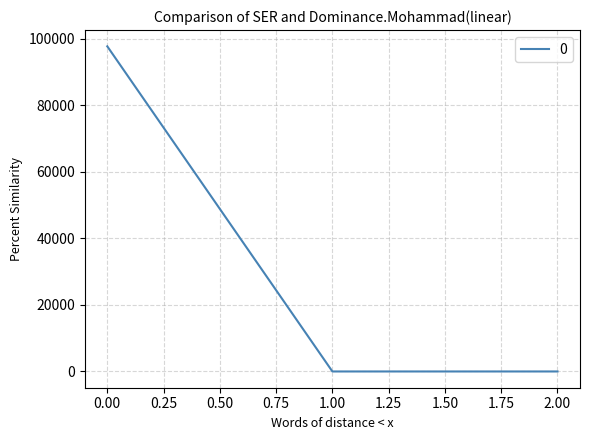

What is the difference between the values at 1.00 and 0.00?

97770.3